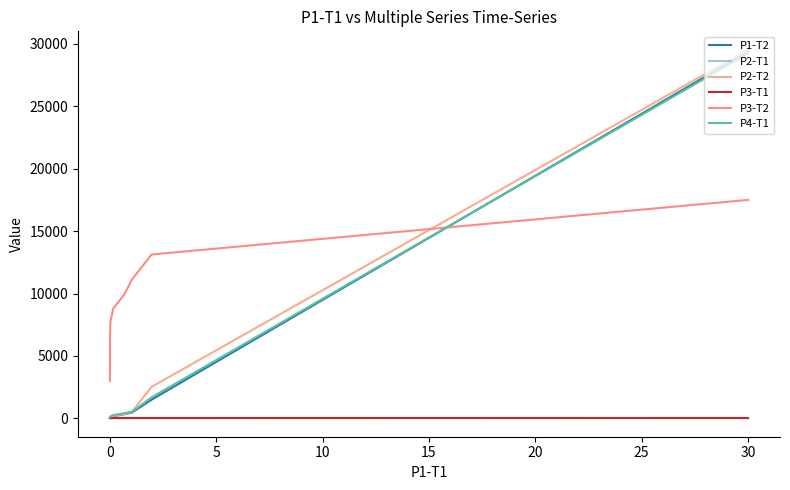

What are all the series names shown in the legend?

P1-T2, P2-T1, P2-T2, P3-T1, P3-T2, P4-T1